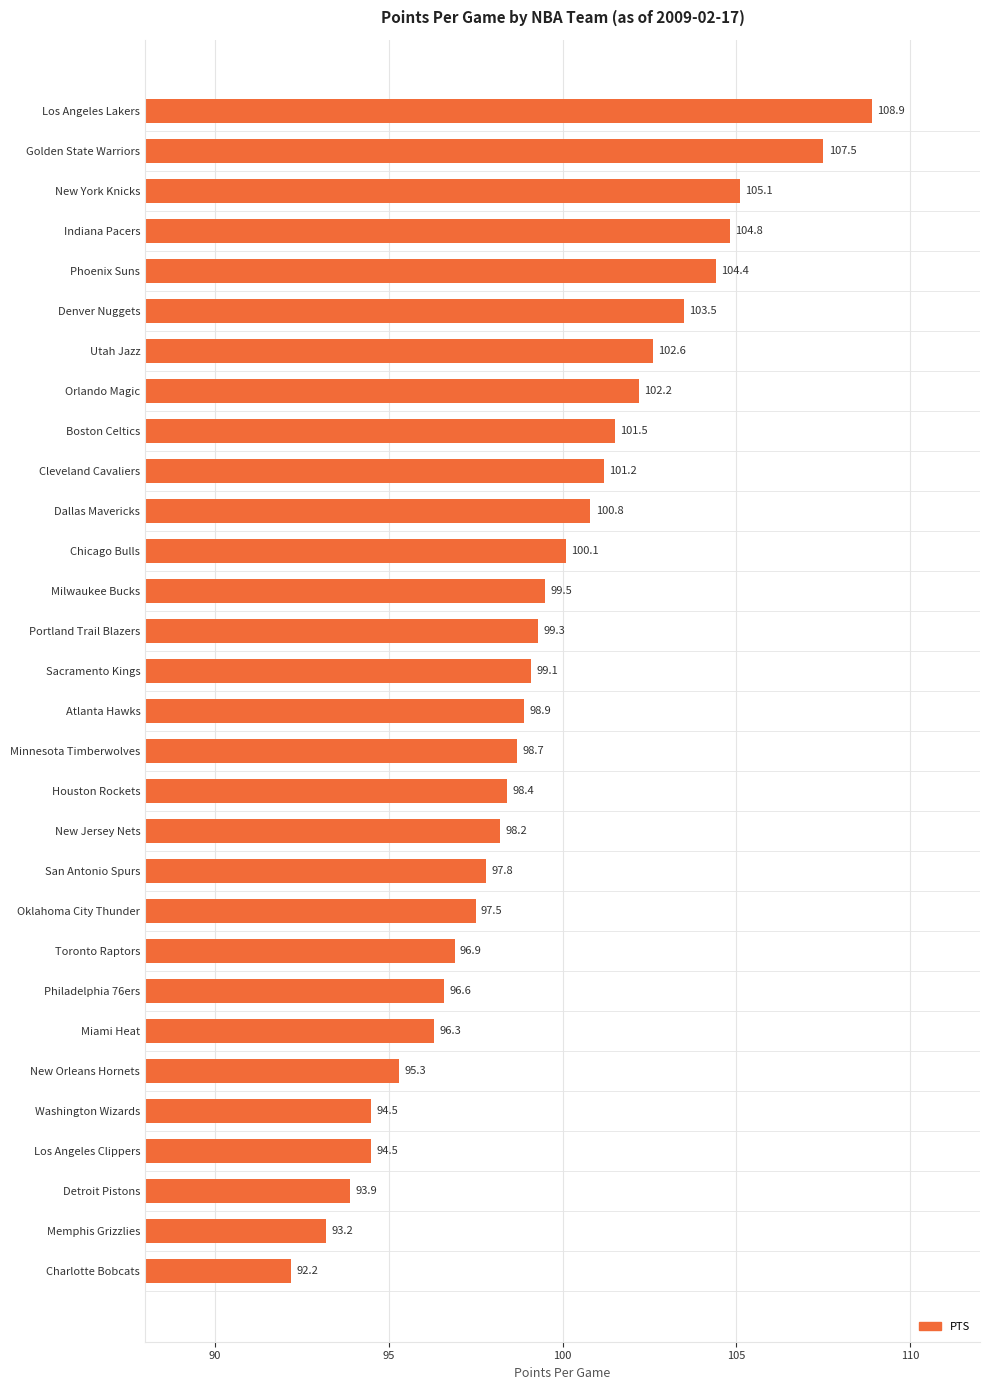

Which has a higher value, New Jersey Nets or Detroit Pistons?

New Jersey Nets